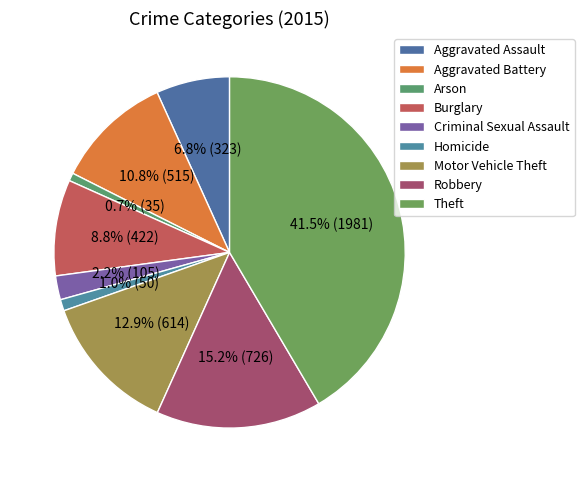

Is there any slice that represents more than half of the pie?

No